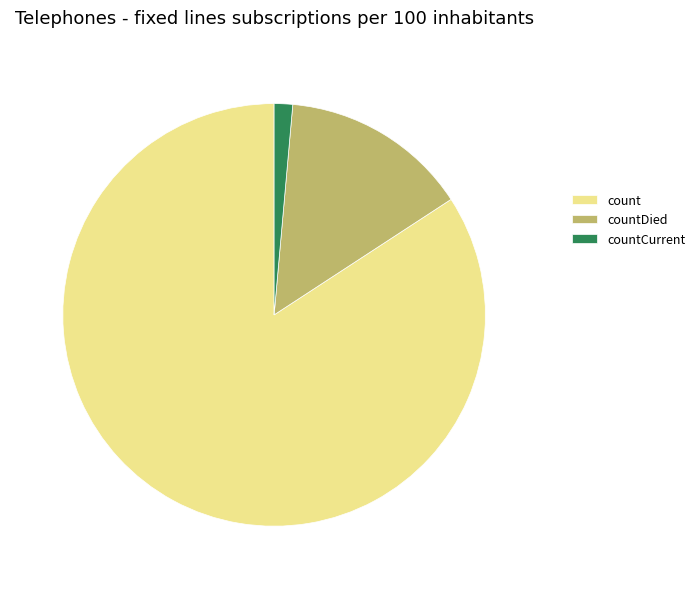

How many slices are in this pie chart?

3